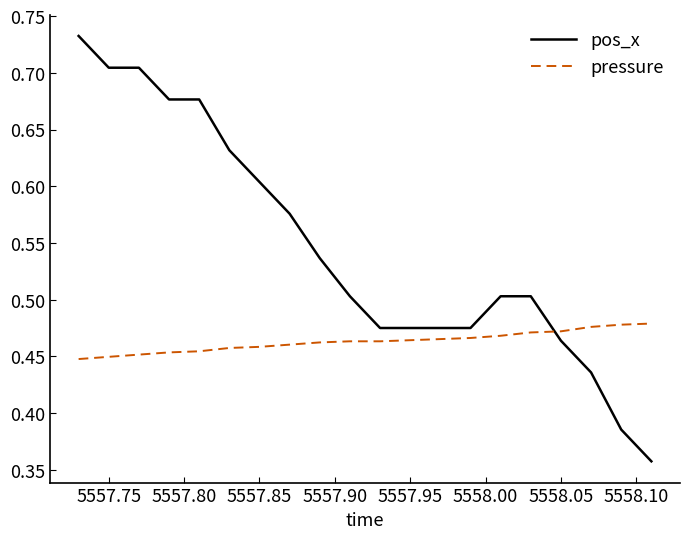

What are all the series names shown in the legend?

pos_x, pressure